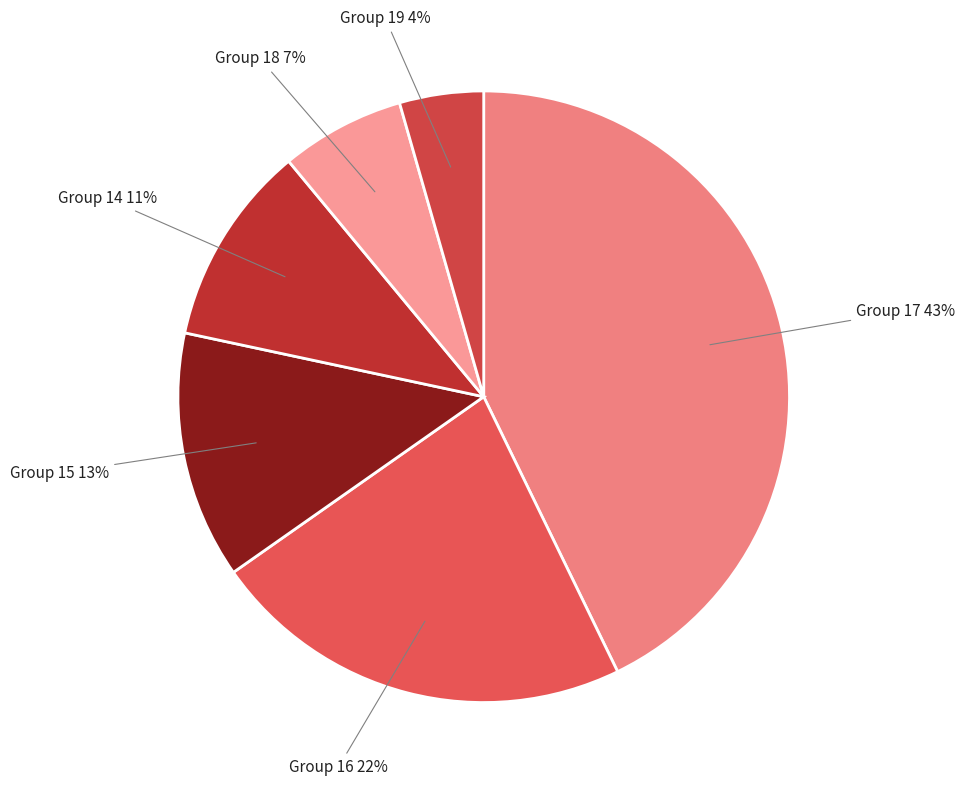

Is the sum of Group 17 and Group 15 greater than half?

Yes